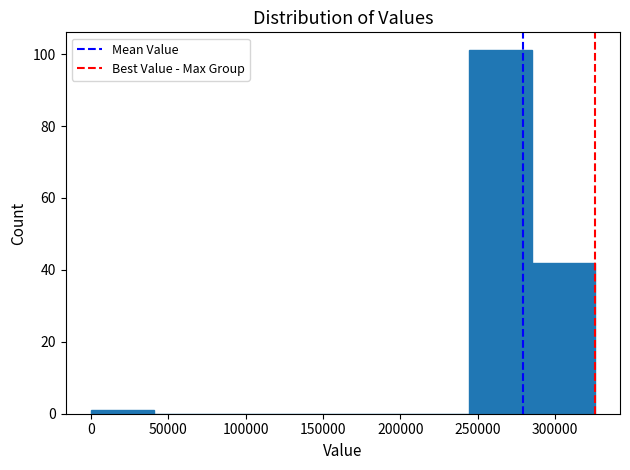

How tall is the bar that spans 245000 to 285000 on the x-axis? Neither the bar edges nor the heights are printed on the chart, so give them approximately, as read against the axes.

102